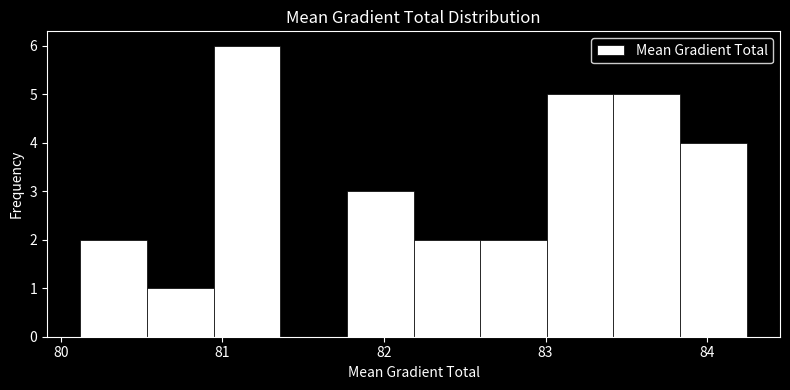

Which range on the x-axis has the tallest bar?

80.9 to 81.4